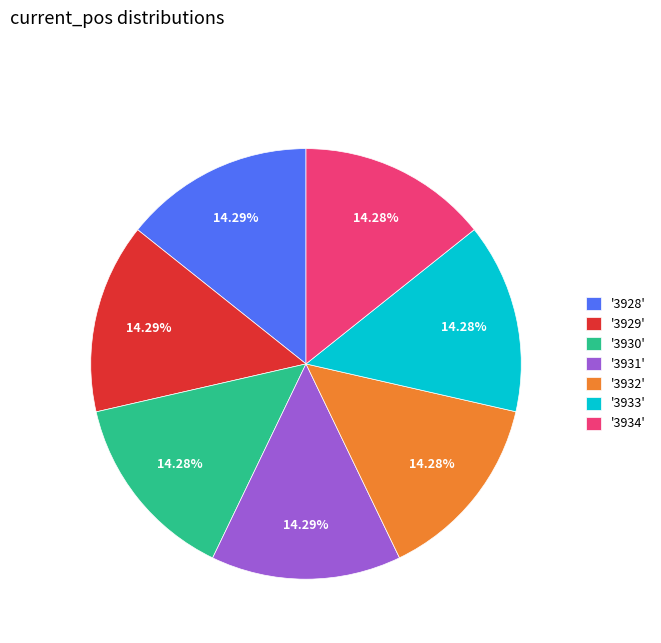

Do '3932' and '3931' together represent more than half of the pie?

No